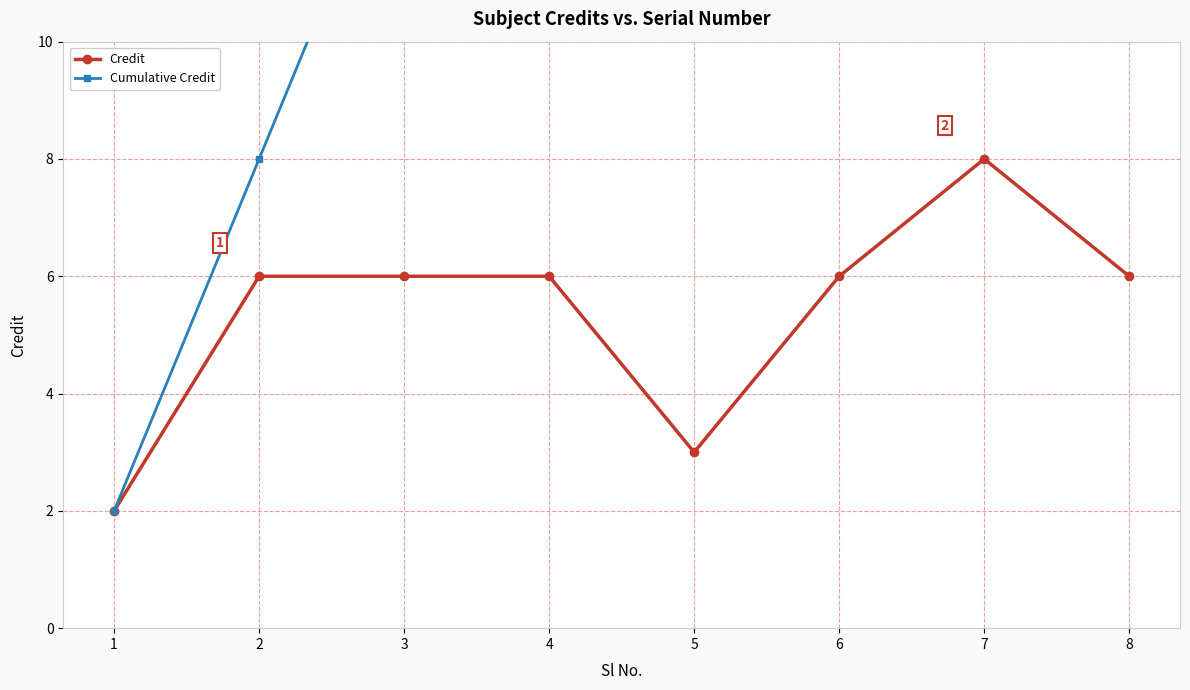

What is the minimum value shown in the chart?

2